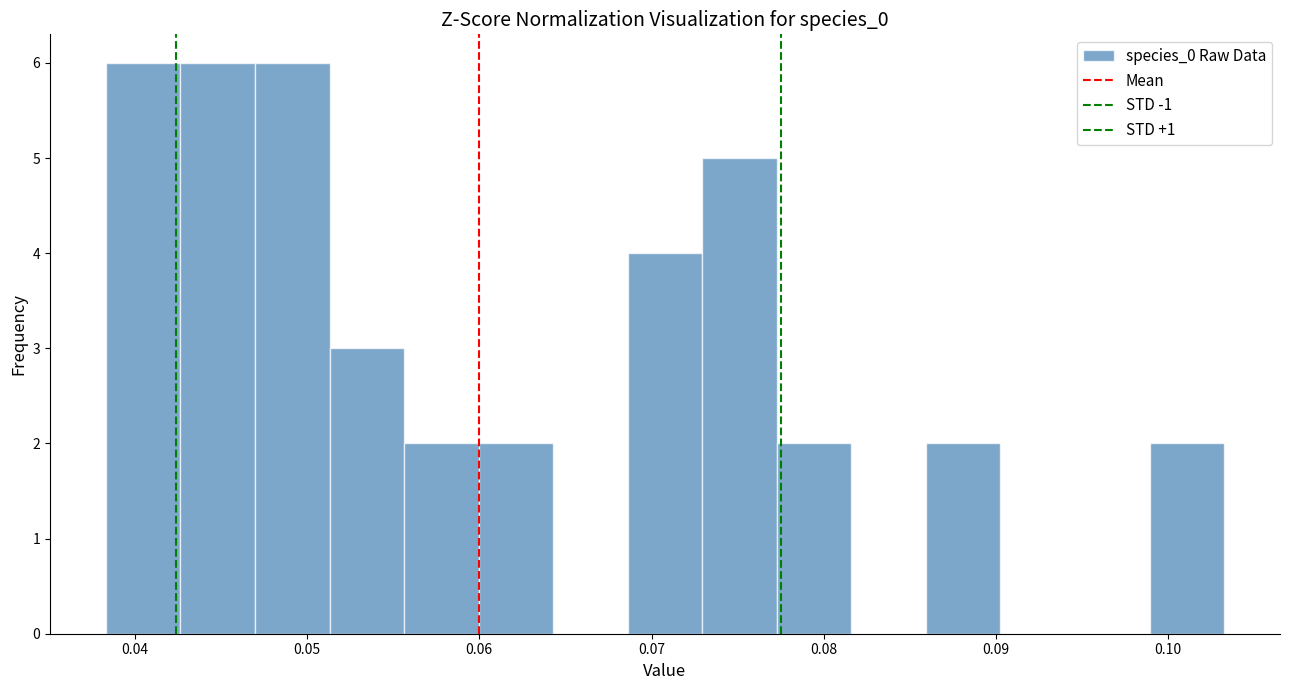

What is the height of the bar covering 0.086 to 0.090 on the x-axis? Neither the bar edges nor the heights are printed on the chart, so give them approximately, as read against the axes.

2